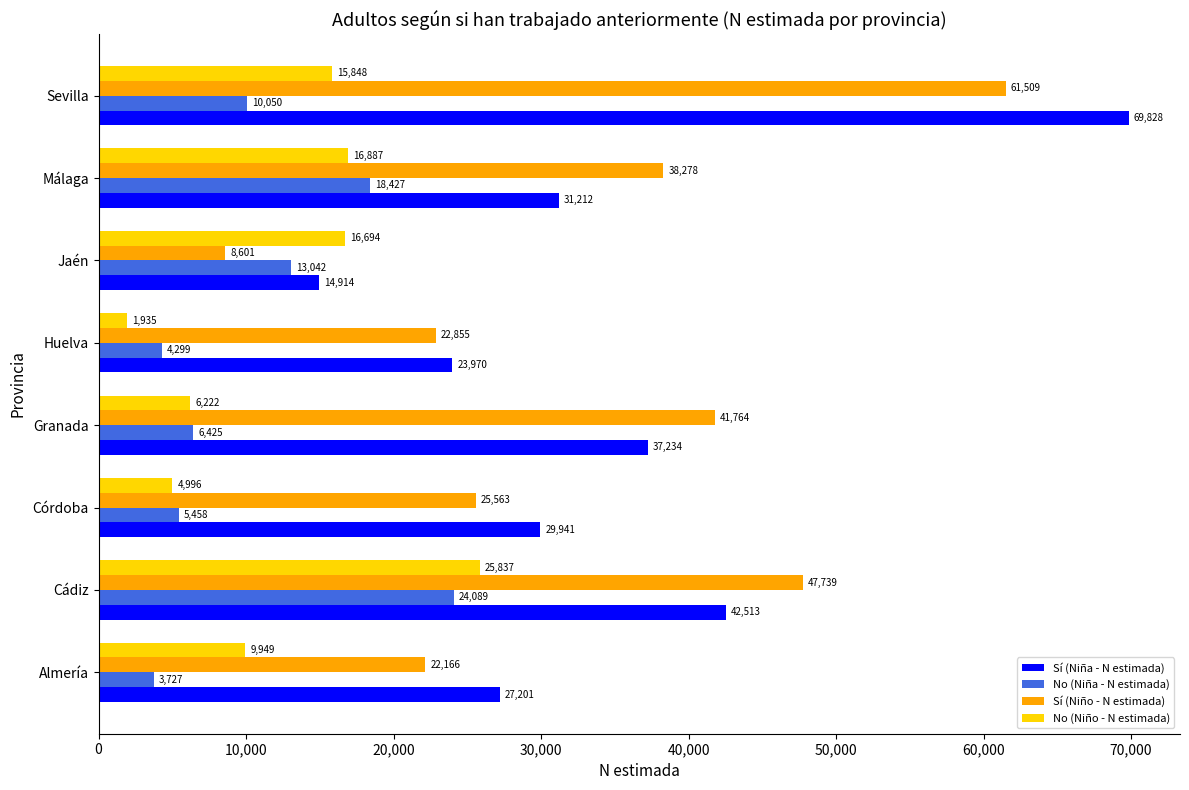

Read the Sí (Niña - N estimada) value at Sevilla, to the nearest 50.

69850